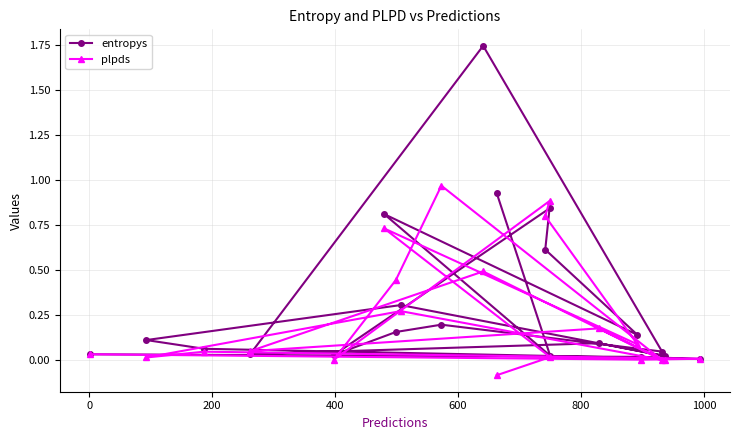

True or false: entropys has more than 2 interior local peaks.

True